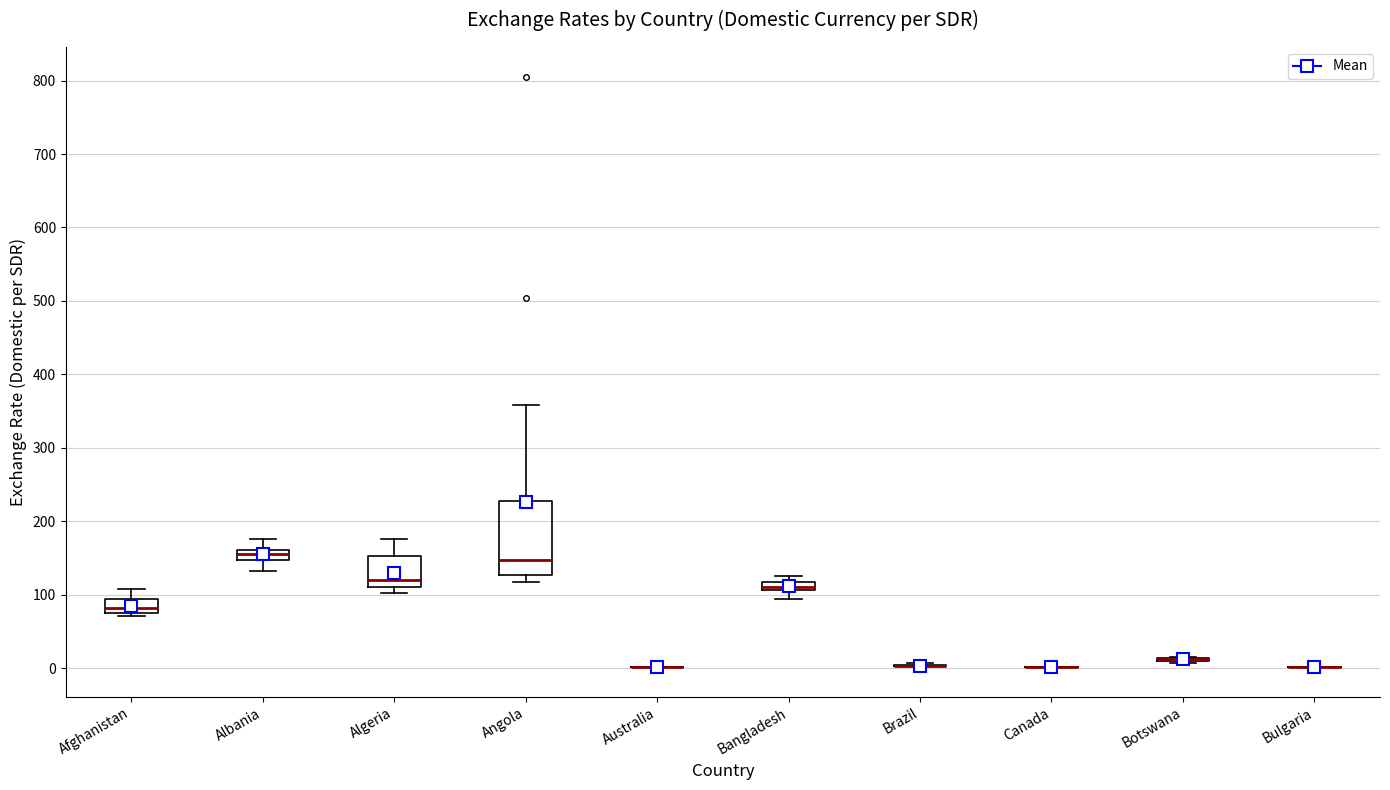

Comparing the boxes themselves (not the whiskers), which one is the tallest?

Angola